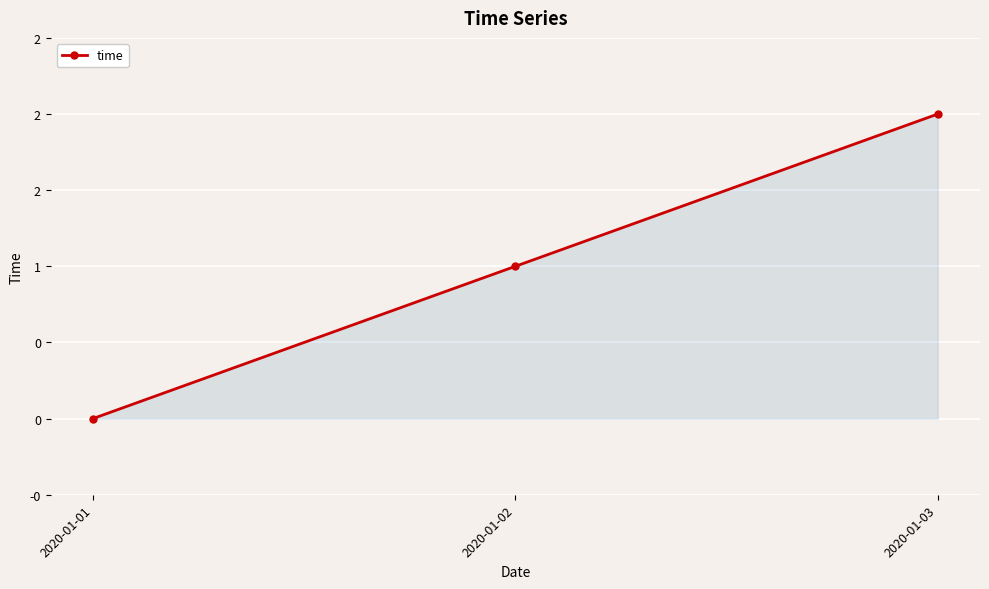

True or false: the data shows 1 at 2020-01-02.

True